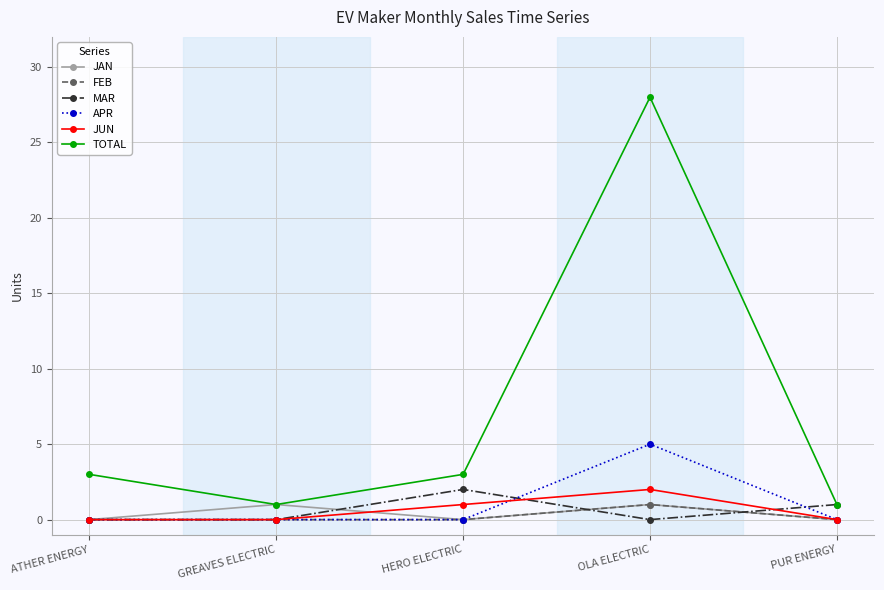

Which series has the widest spread of values?

TOTAL